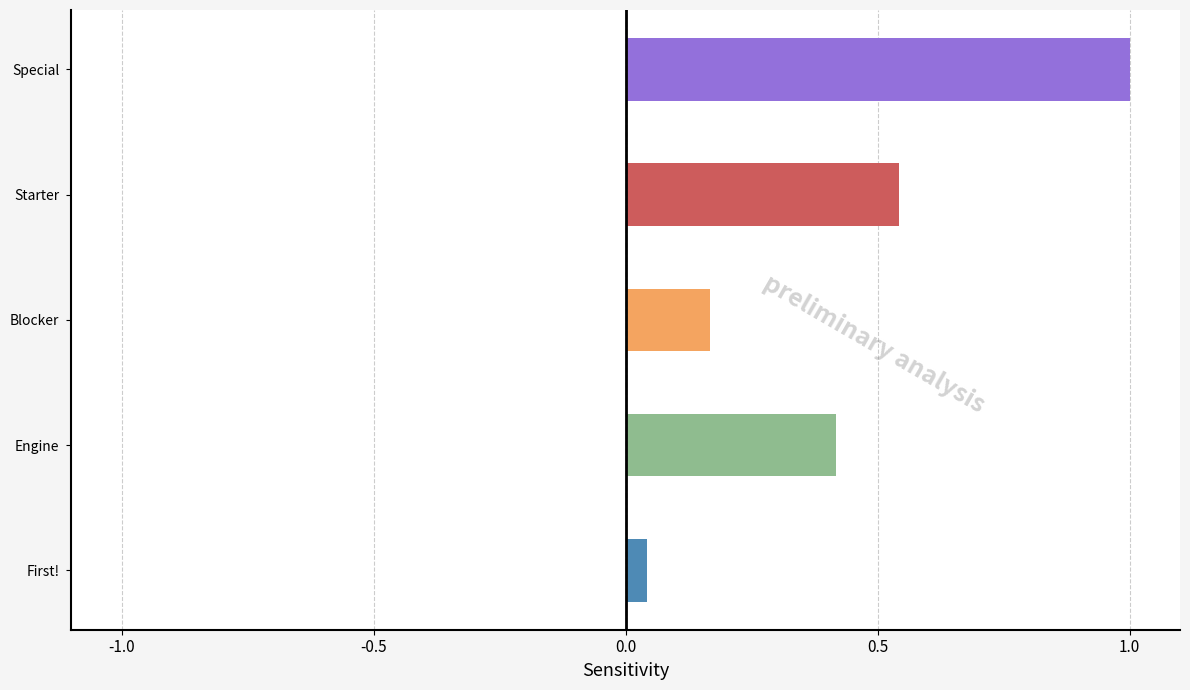

List the labels in order of value, smallest first.

First!, Blocker, Engine, Starter, Special